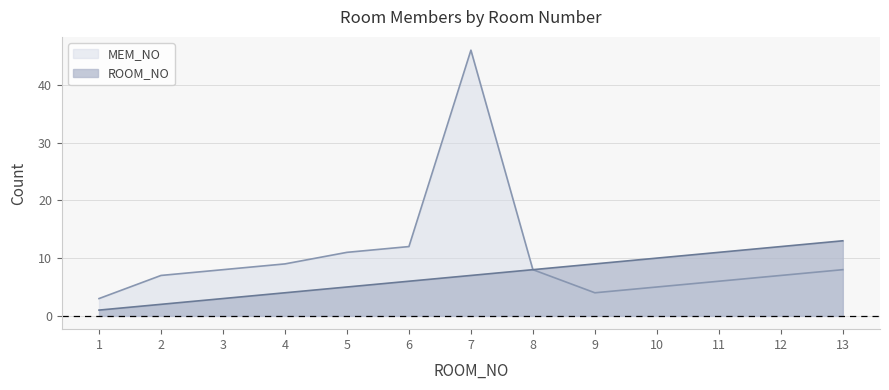

The MEM_NO series shows 8 at 6. True or false?

False